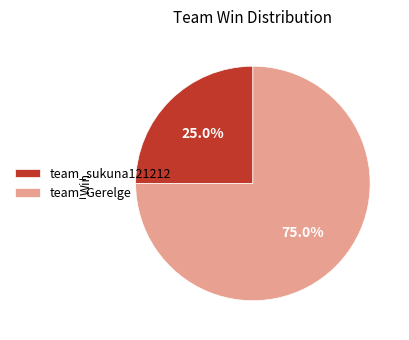

Which slice is the smallest?

team_sukuna121212